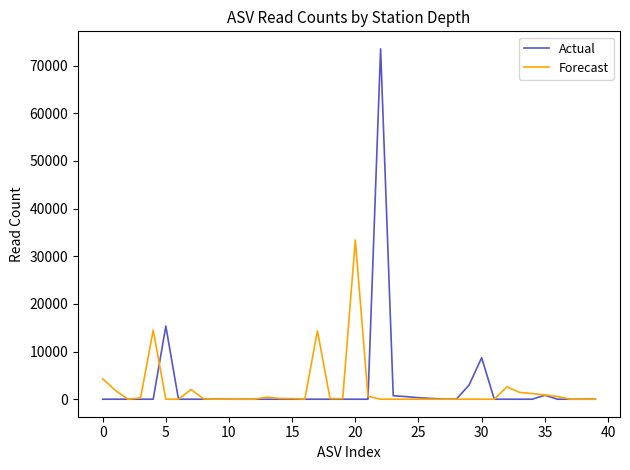

Which series has the largest range (max minus min)?

Actual